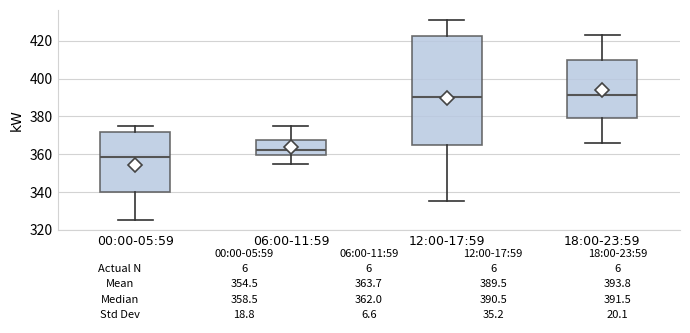

Which box is the tallest, from its lower edge to its upper edge?

12:00-17:59